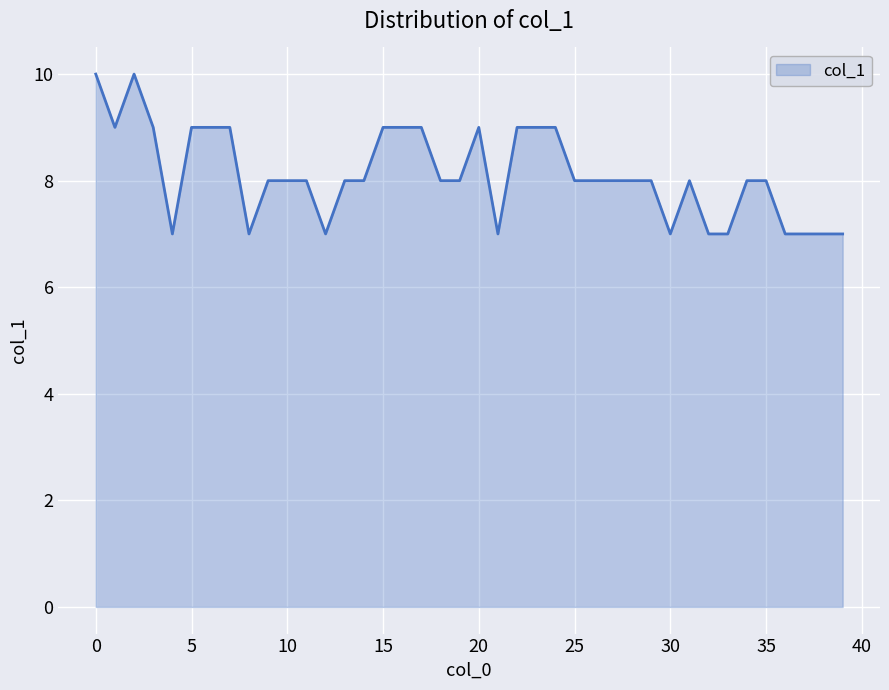

What is the difference between the maximum and minimum values?

3